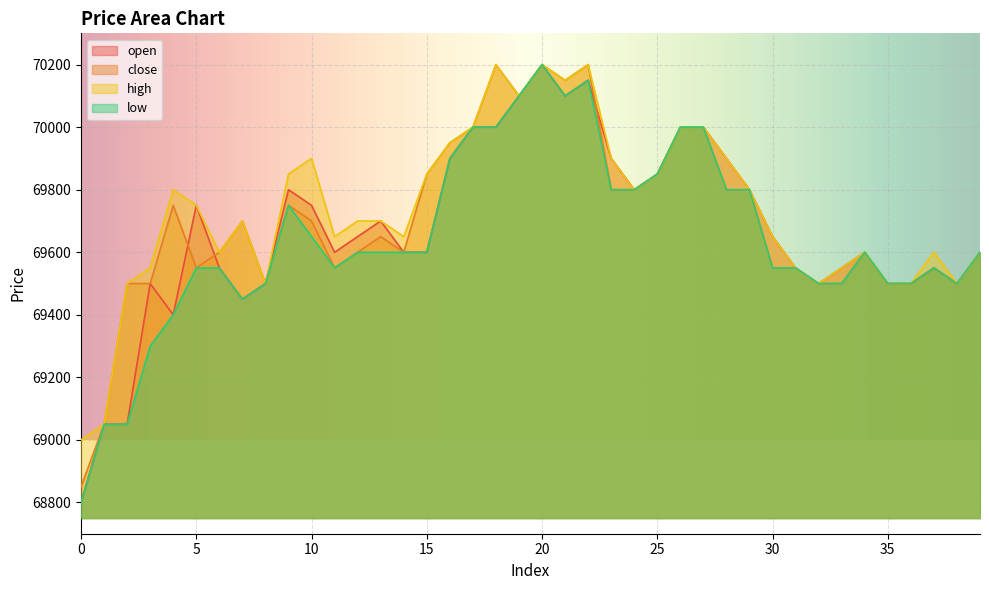

True or false: high and open intersect in this chart.

False